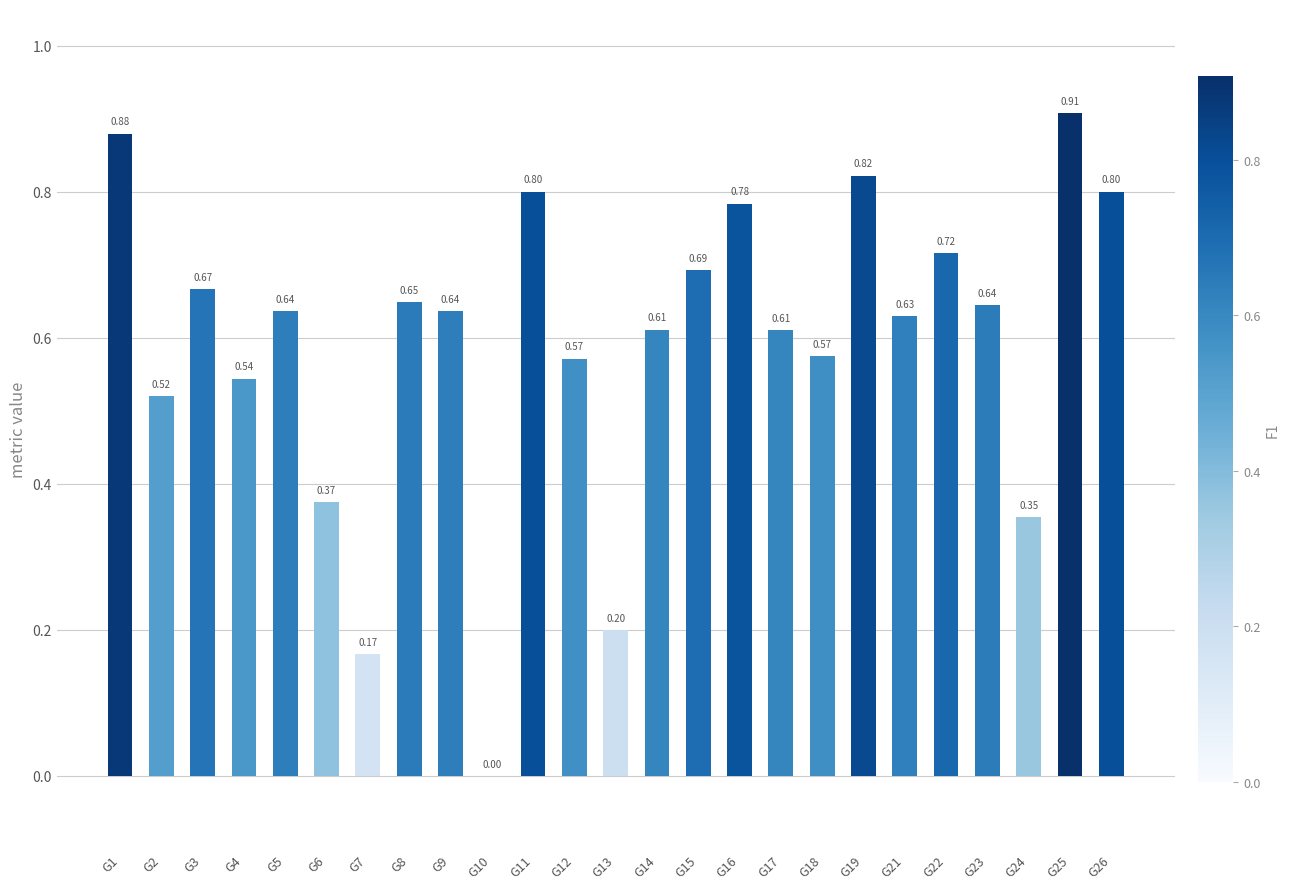

Where is the data nearest to the value 0?

G10